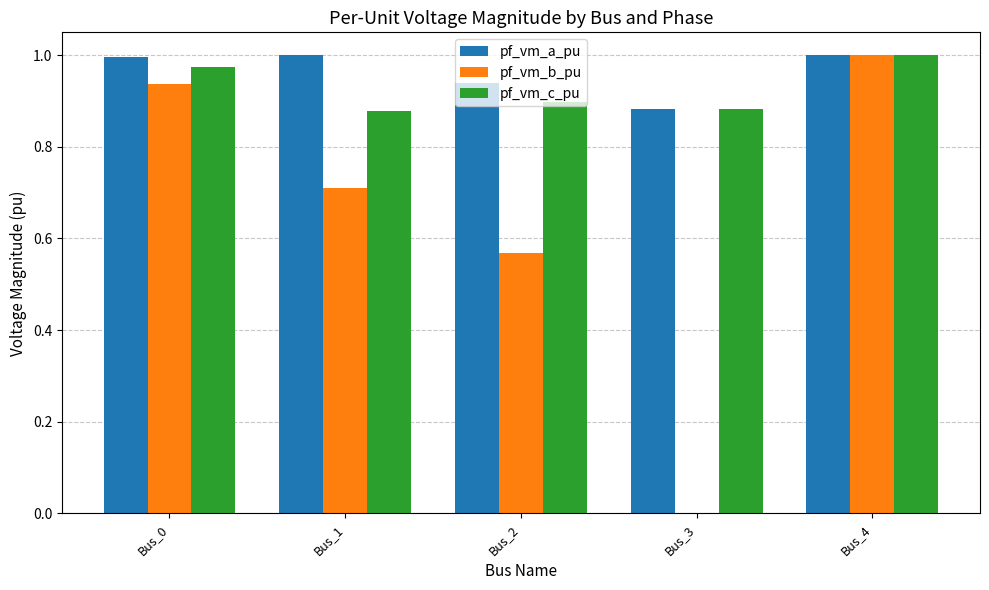

At which label is pf_vm_b_pu closest to 0?

Bus_3